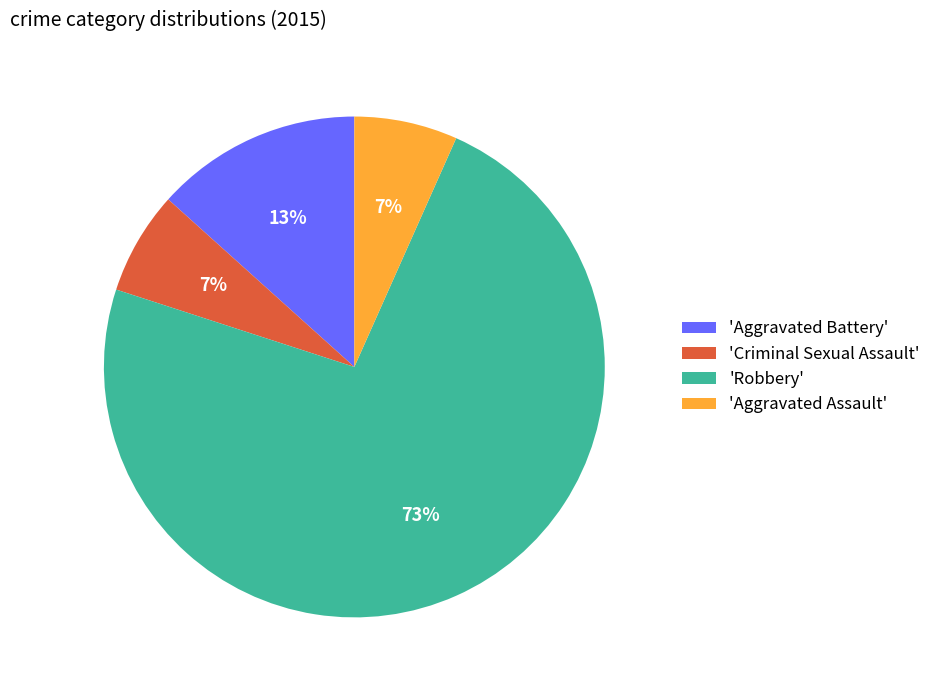

To the nearest percent, what is the average slice percentage?

25%